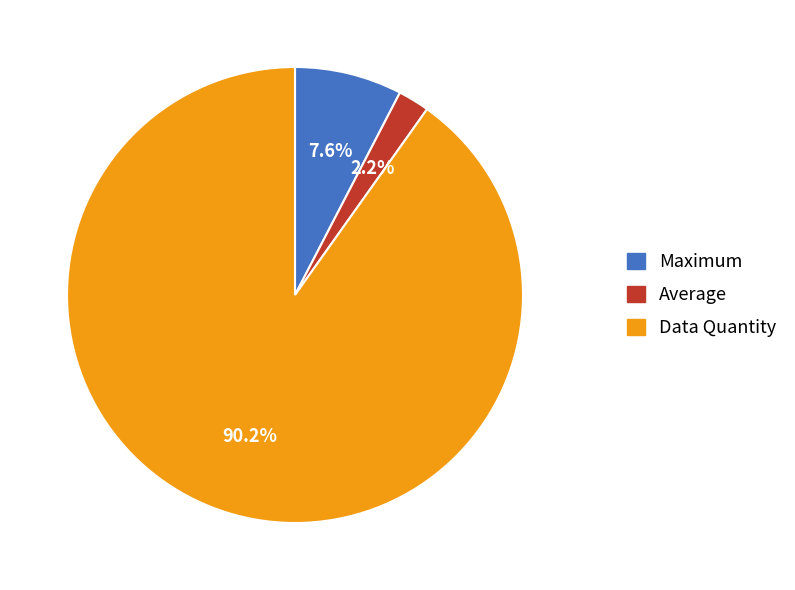

Count the number of slices in the pie.

3